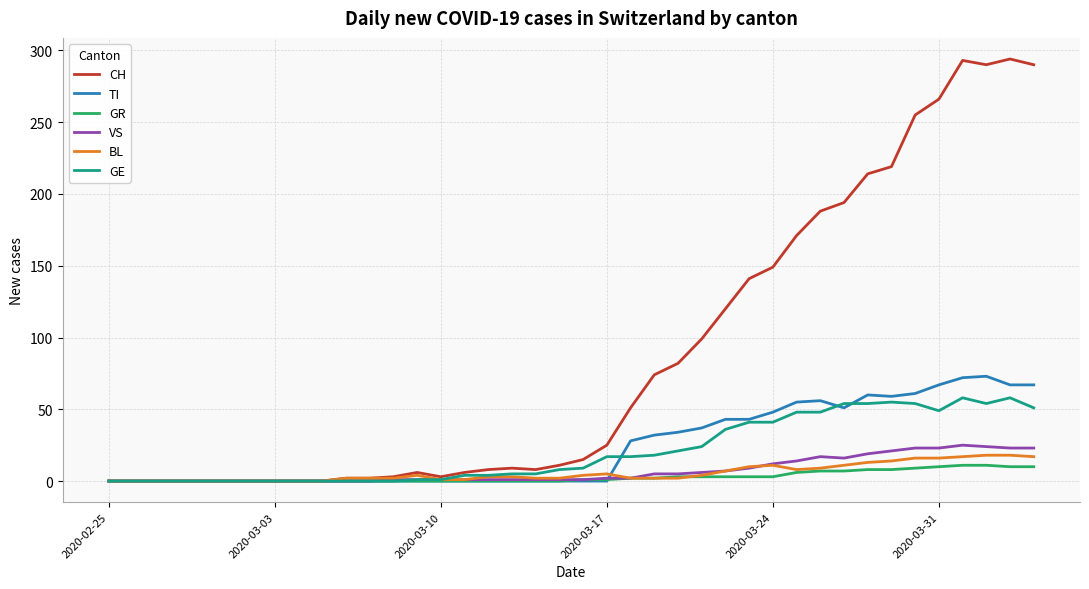

Which series has the largest total across all categories?

CH